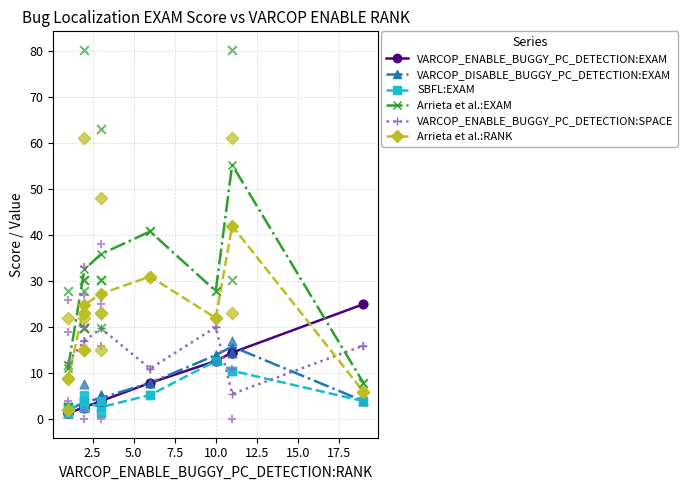

What is the value of the SBFL:EXAM point at the 3rd from the left?

2.6